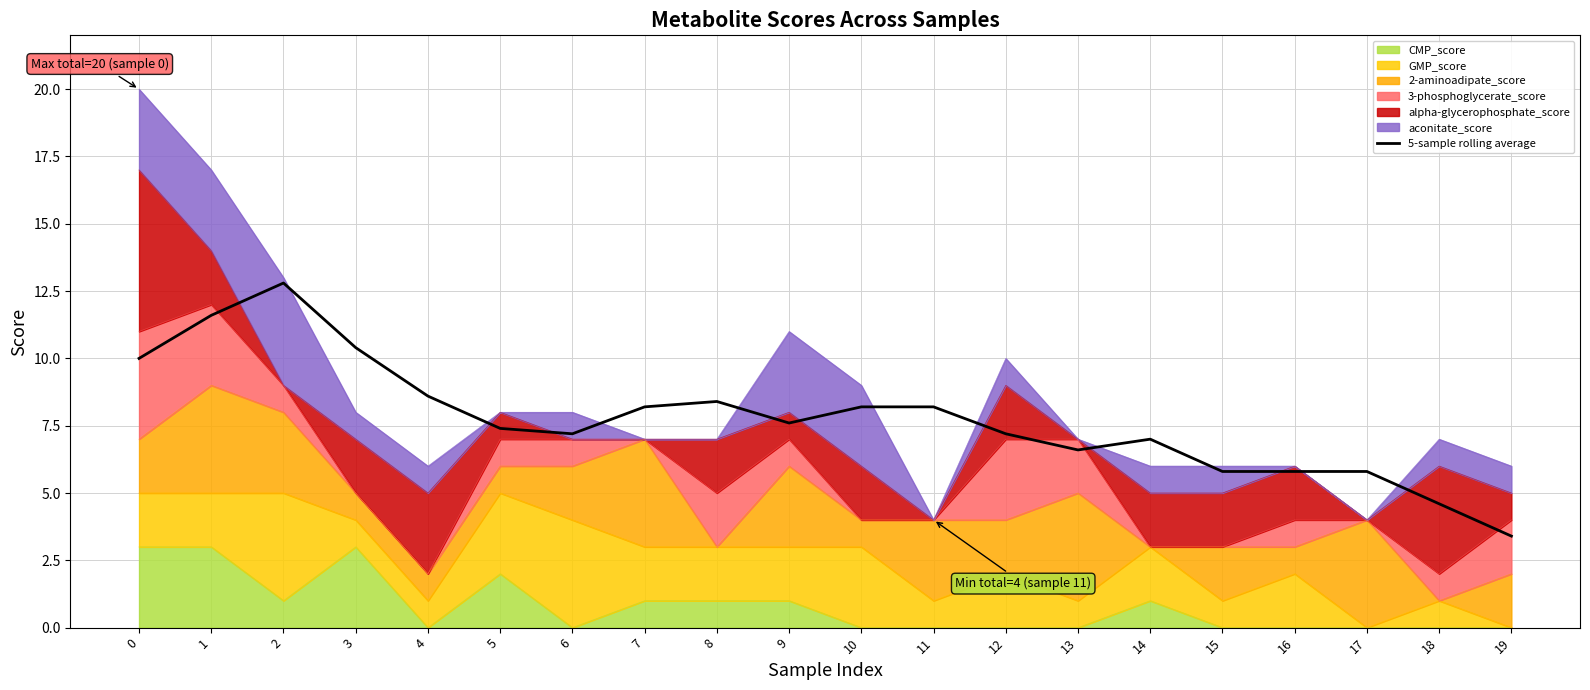

Is it true that the value at 16 is 5.8?

True